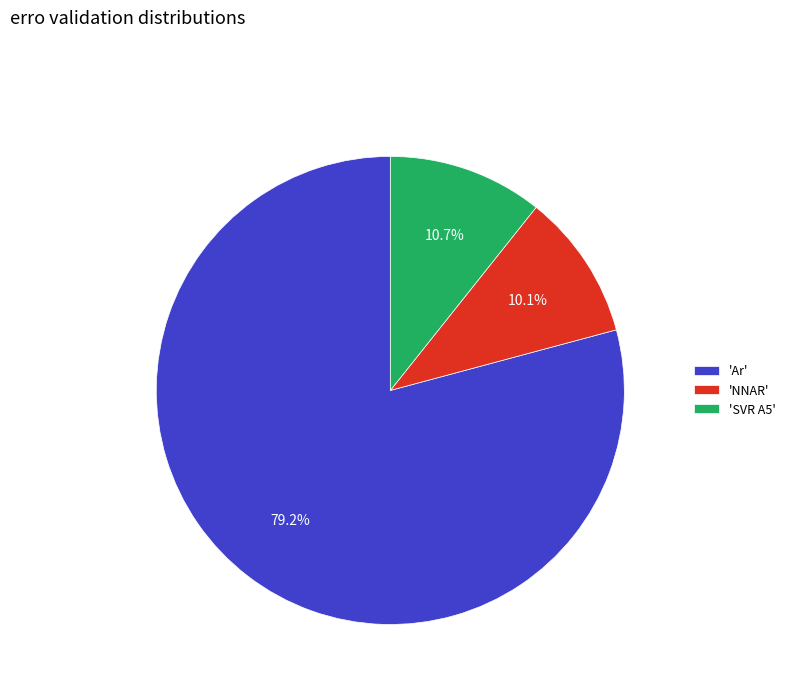

Between 'NNAR' and 'Ar', which is larger?

'Ar'